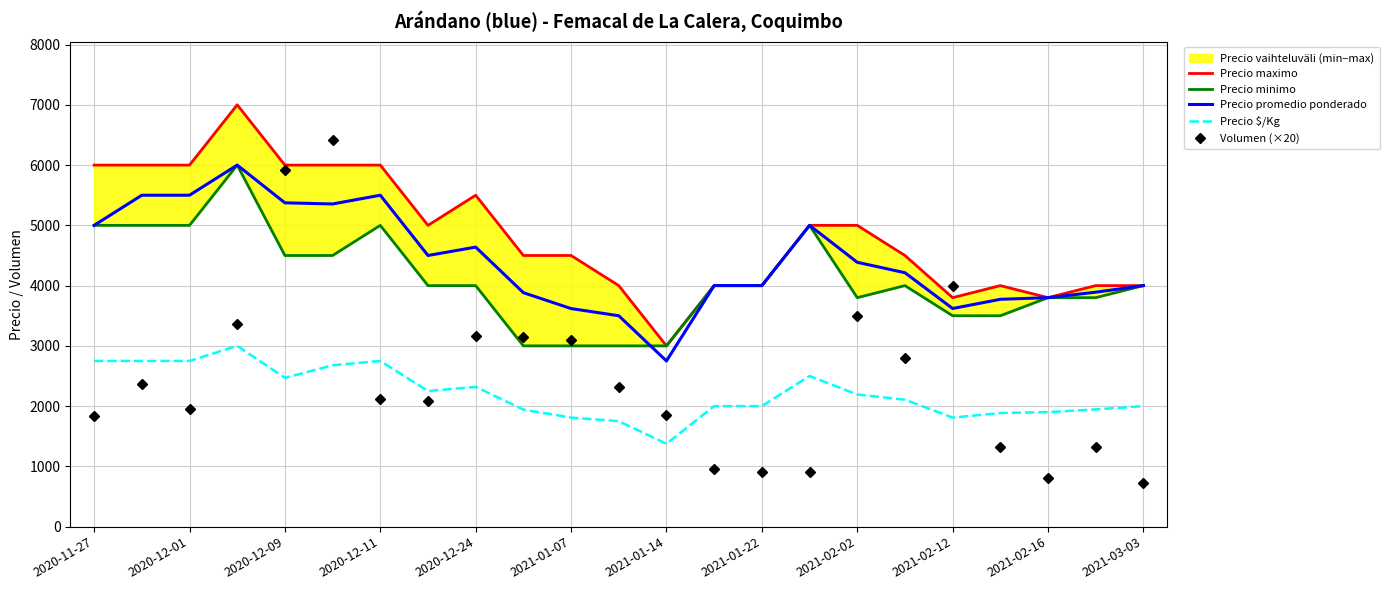

At which label does Precio $/Kg reach its minimum?

2021-01-14